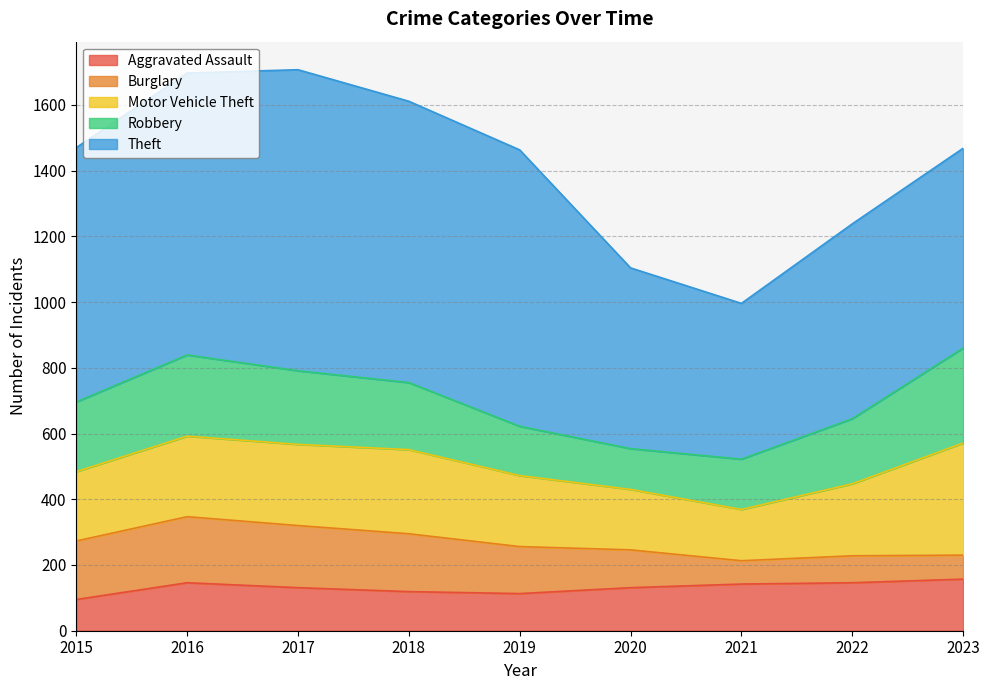

True or false: Aggravated Assault and Motor Vehicle Theft cross at least once.

False